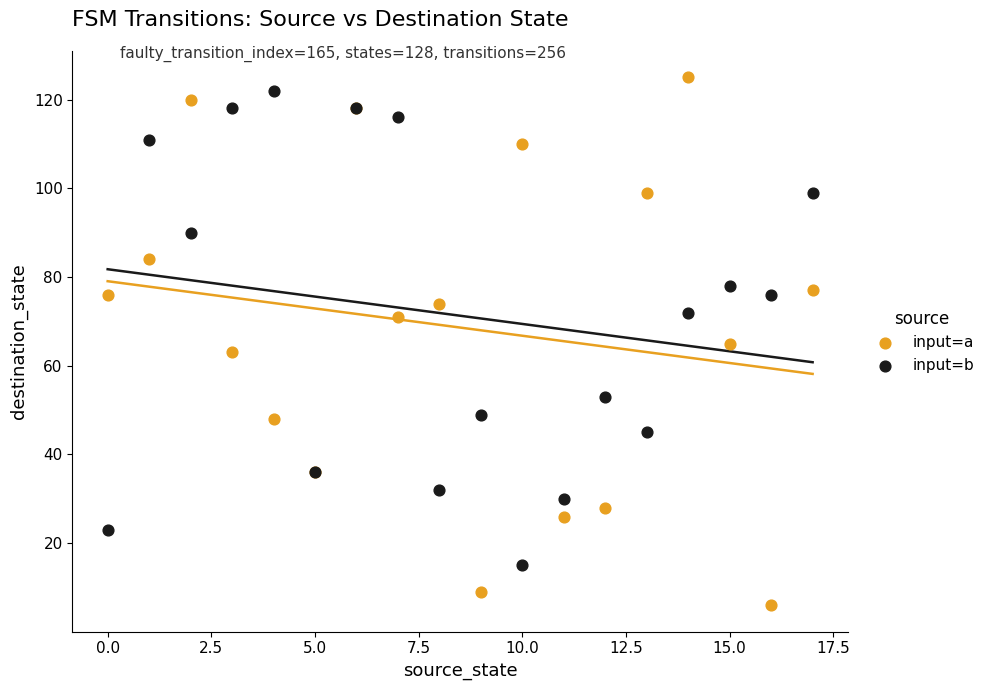

Which series reaches the minimum Y coordinate?

input=a